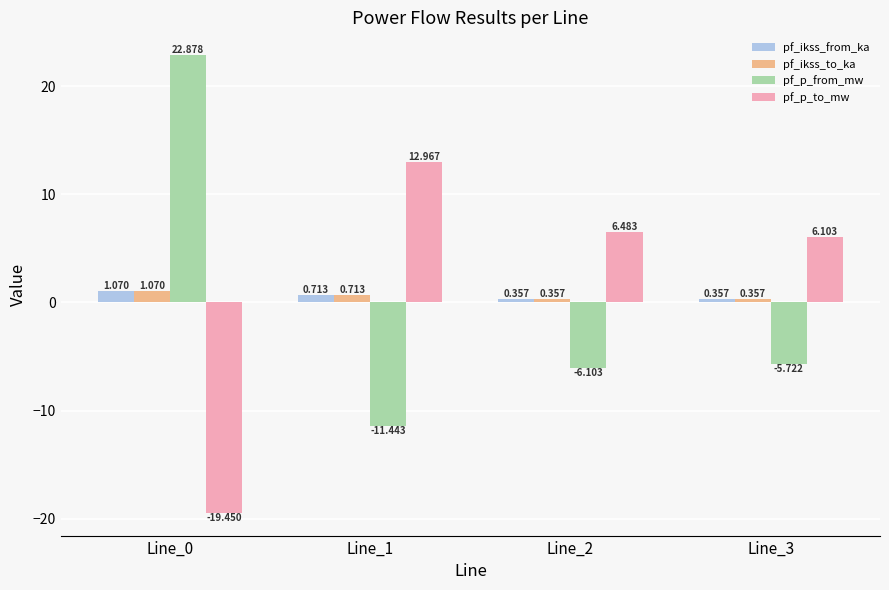

Which label corresponds to the smallest value in the chart?

Line_0